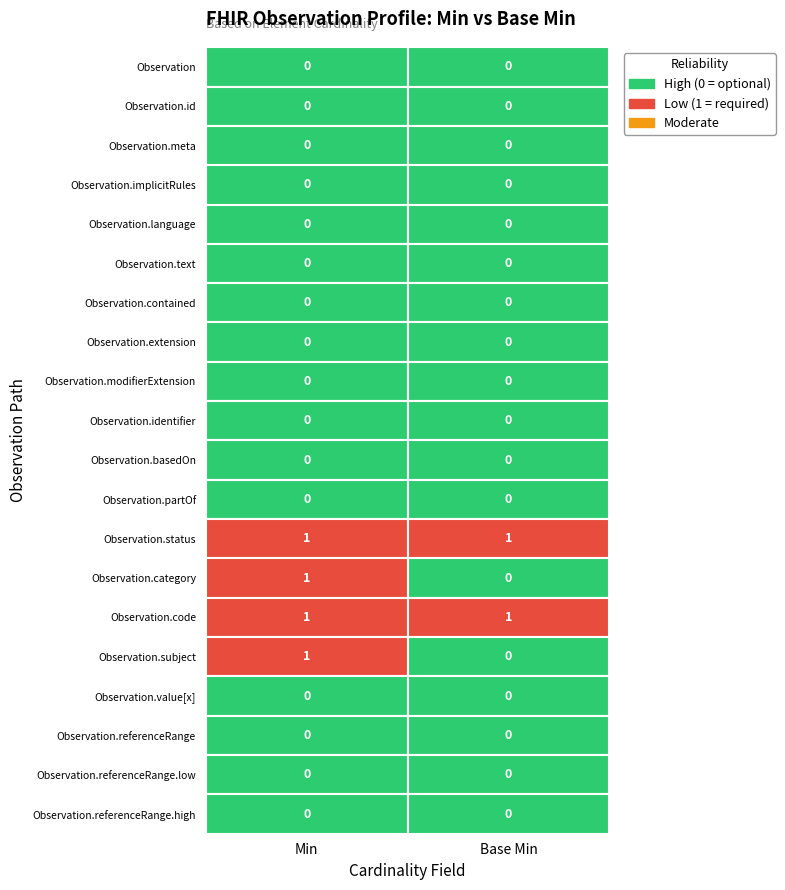

Reading left to right, what are all the values shown in this chart?

Min: 0	0	0	0	0	0	0	0	0	0	0	0	1	1	1	1	0	0	0	0
Base Min: 0	0	0	0	0	0	0	0	0	0	0	0	1	0	1	0	0	0	0	0